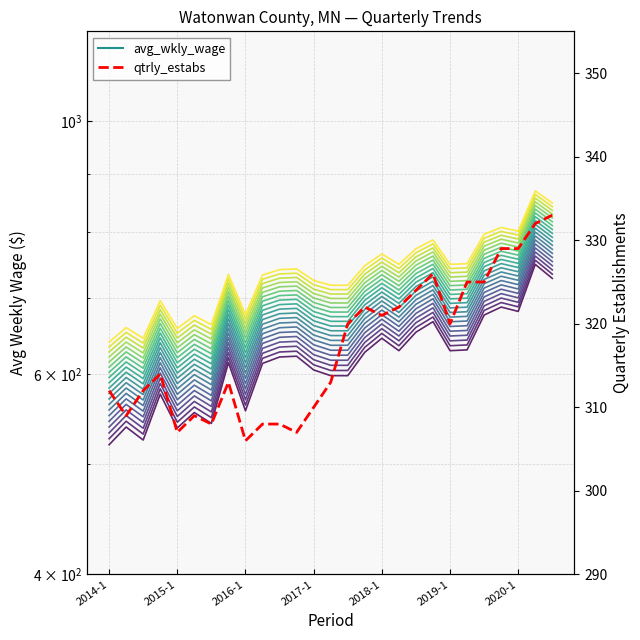

At which category is the sum across all series the highest?

25